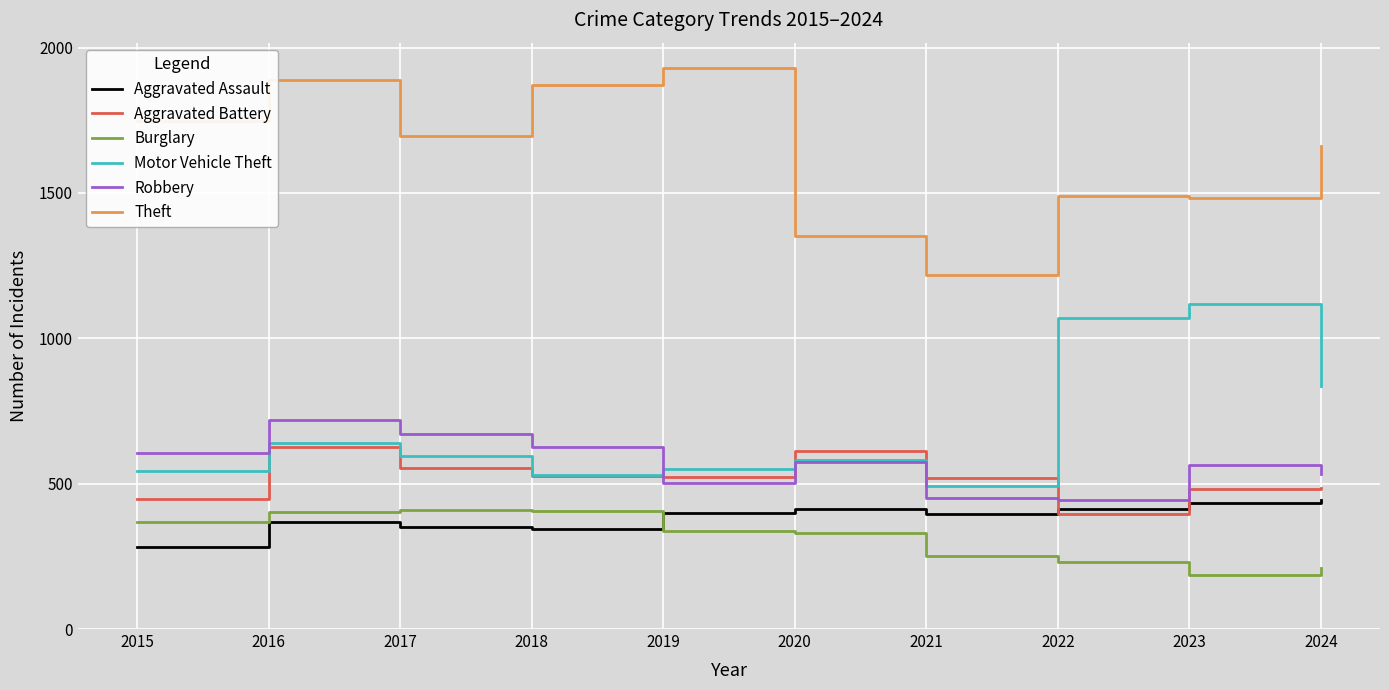

True or false: Theft and Aggravated Assault cross at least once.

False